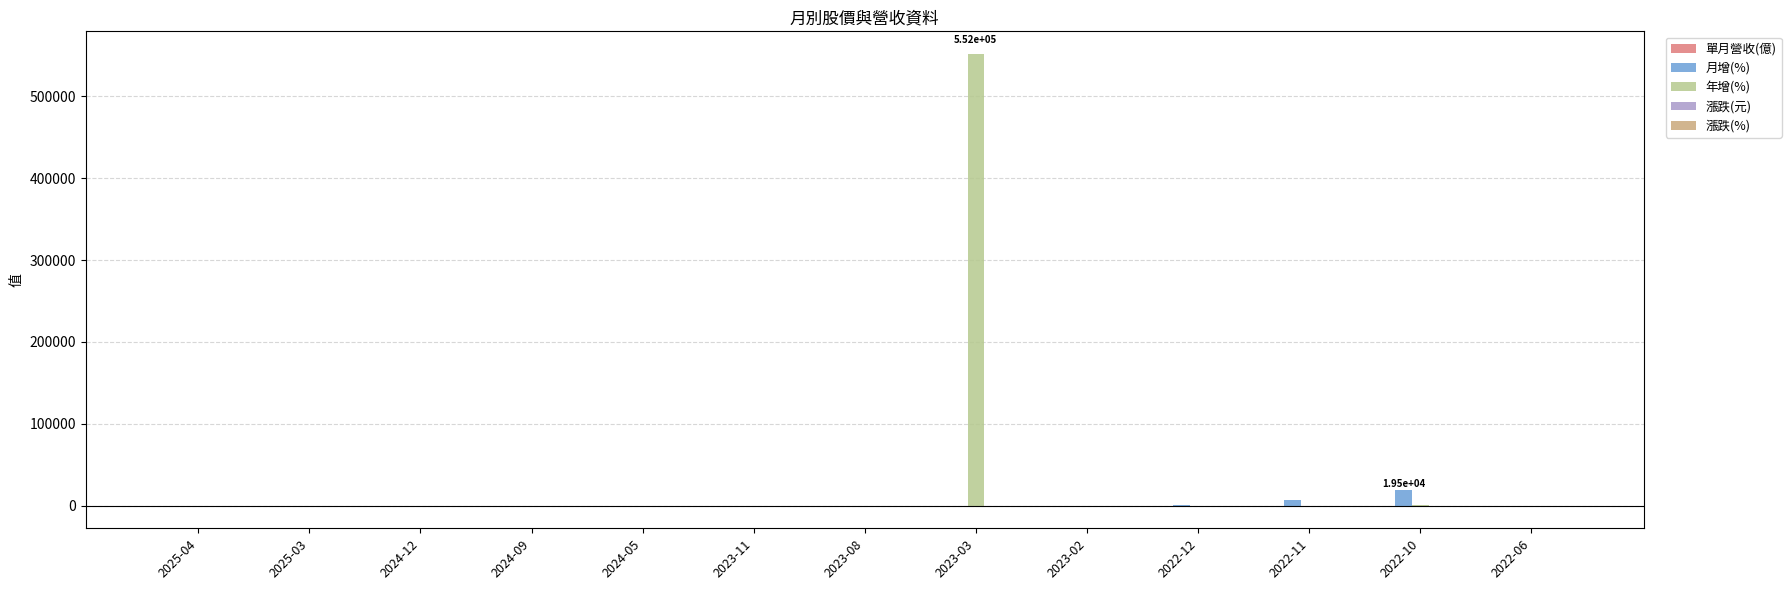

How many groups of bars are there?

13